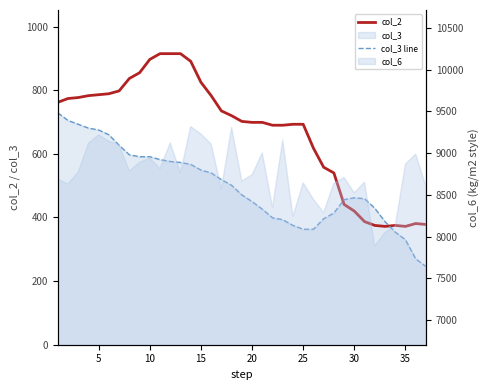

Does the chart display data point markers on the line(s)?

No